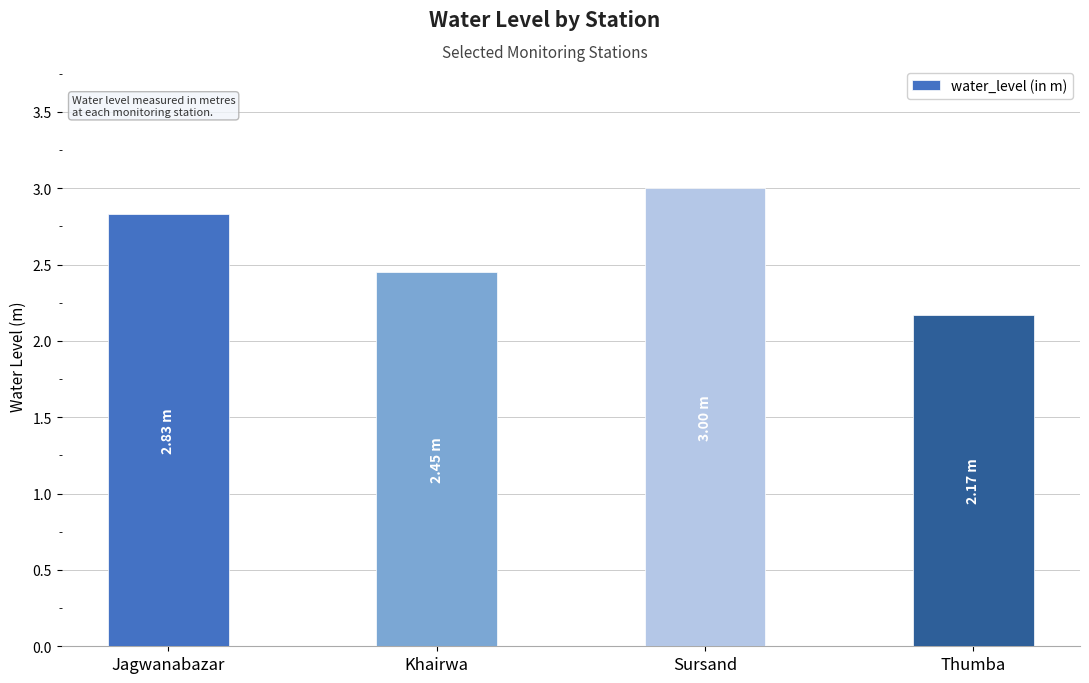

List the labels in order of value, smallest first.

Thumba, Khairwa, Jagwanabazar, Sursand